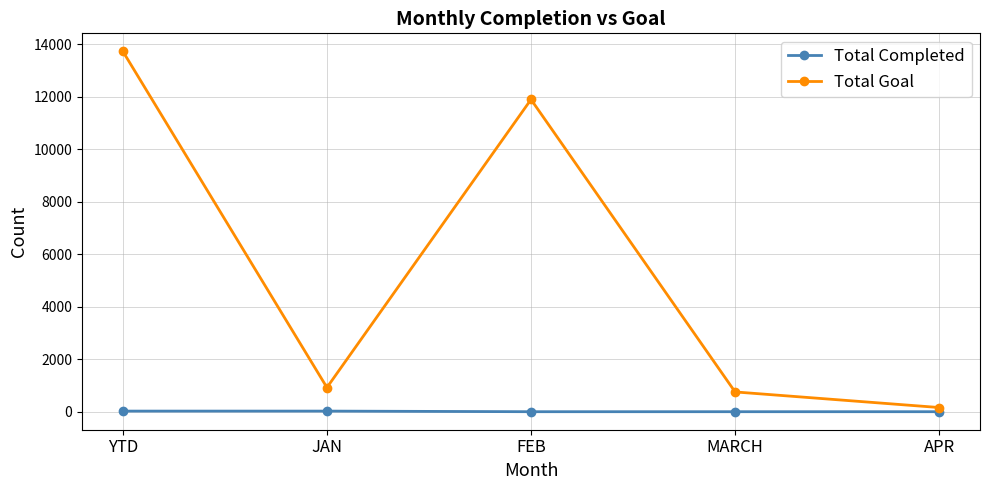

What position from the left is MARCH?

4